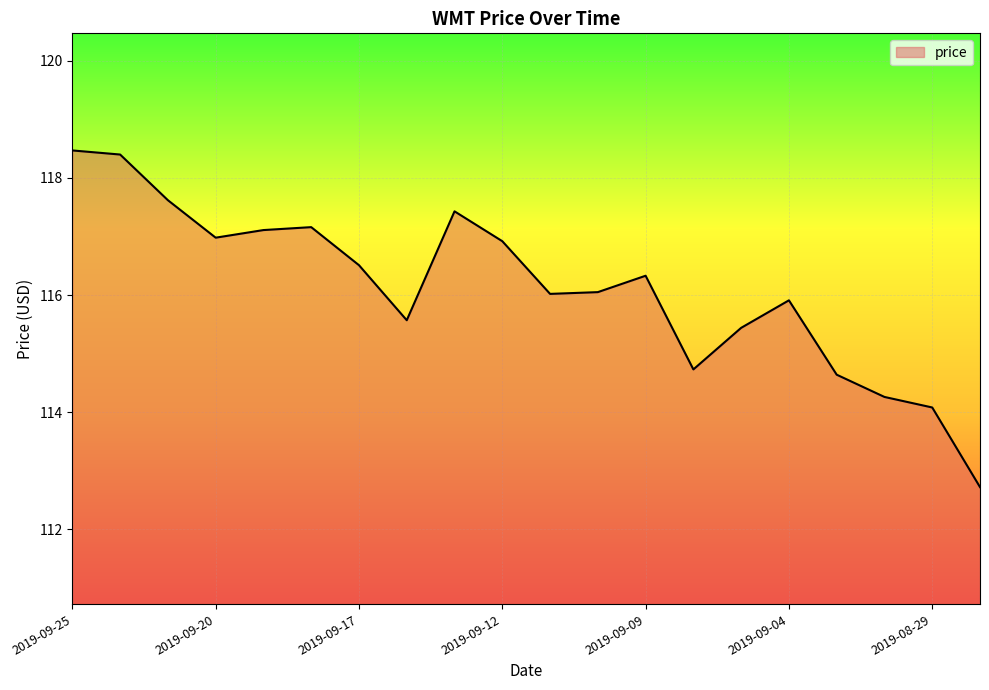

What is the smallest value displayed?

112.7